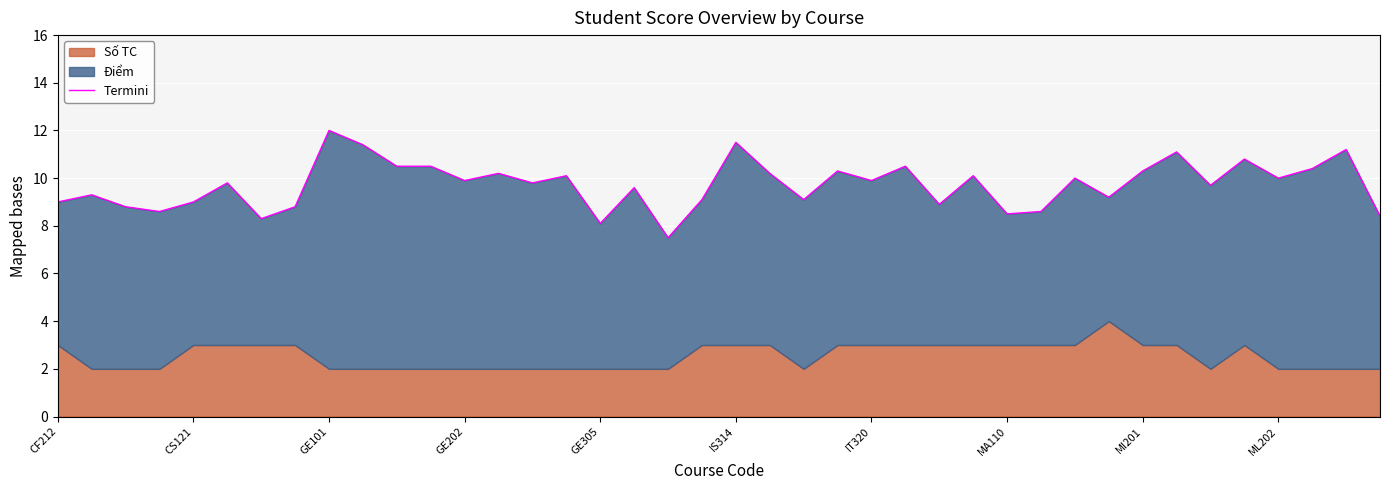

Read the value at 30.

10.0